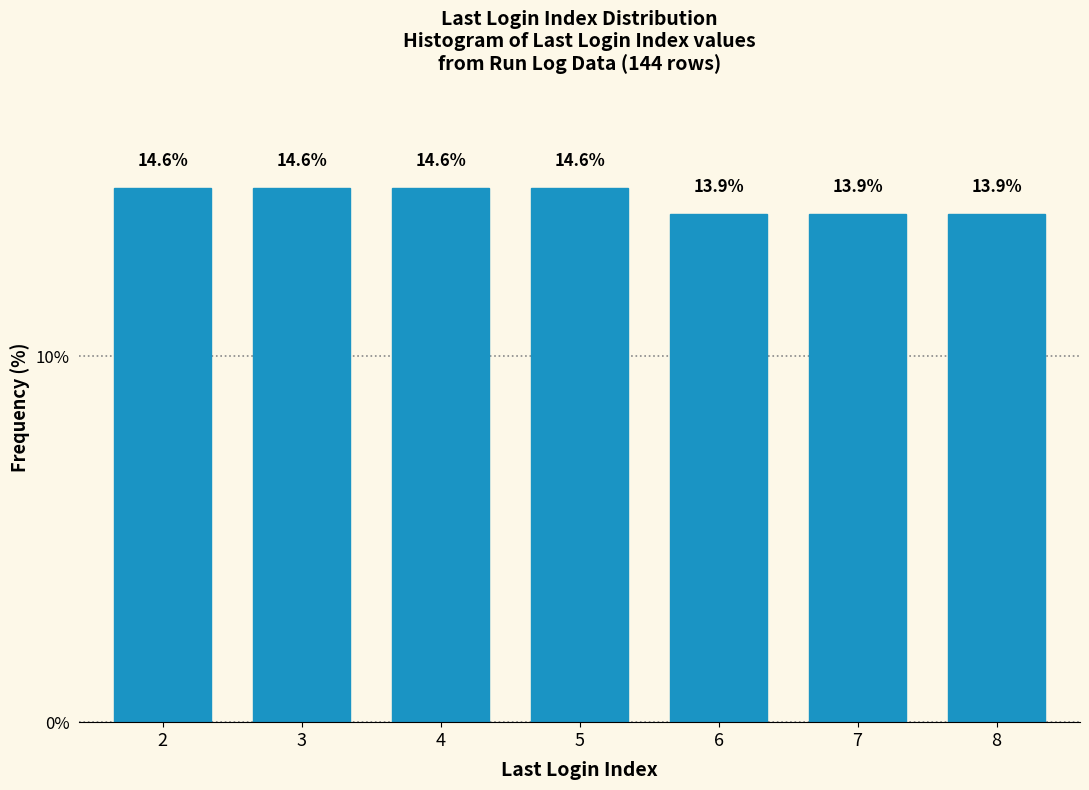

Reading left to right, transcribe all the data shown in this chart.

14.6	14.6	14.6	14.6	13.9	13.9	13.9